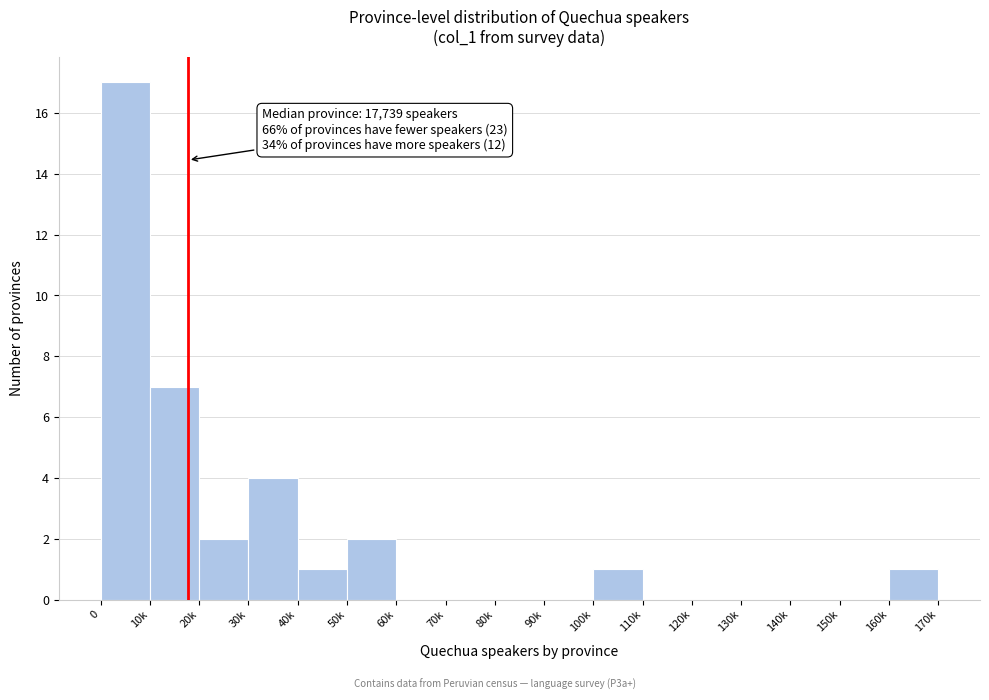

Reading left to right, what are all the values shown in this chart?

0=17	10k=7	20k=2	30k=4	40k=1	50k=2	60k=0	70k=0	80k=0	90k=0	100k=1	110k=0	120k=0	130k=0	140k=0	150k=0	160k=1